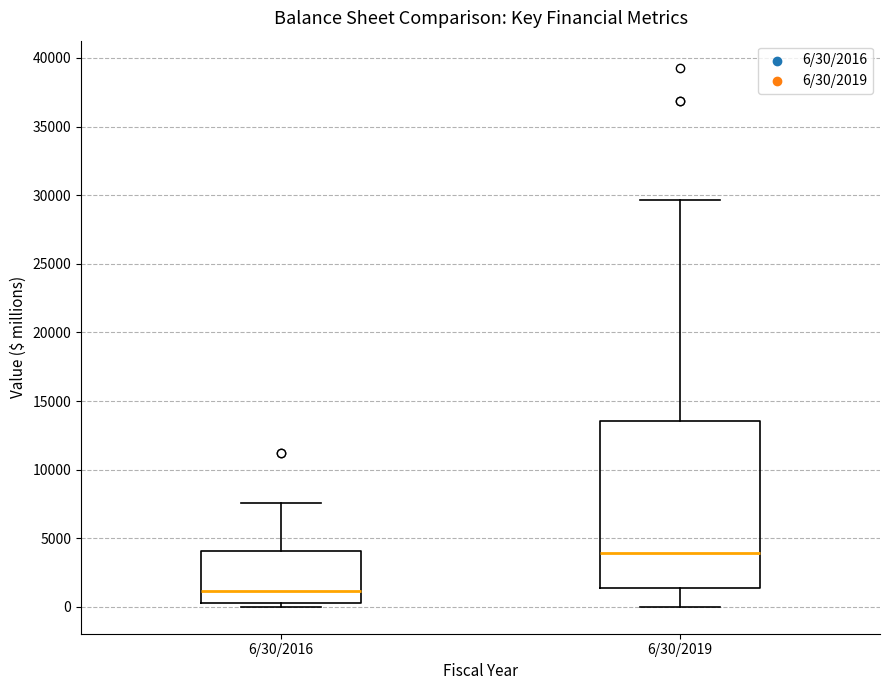

Which box has the lowest median line?

6/30/2016